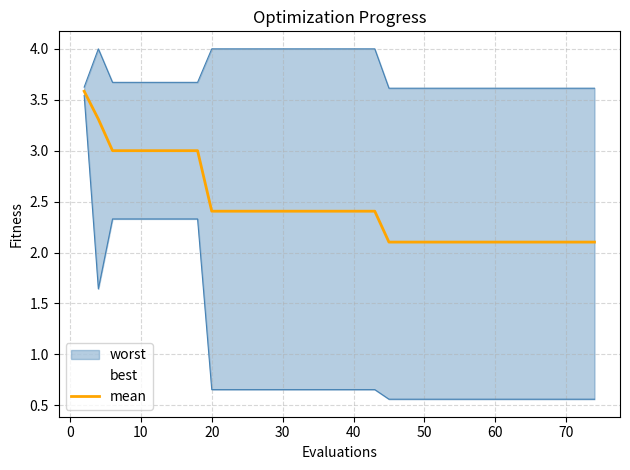

What is the maximum value for mean?

3.6